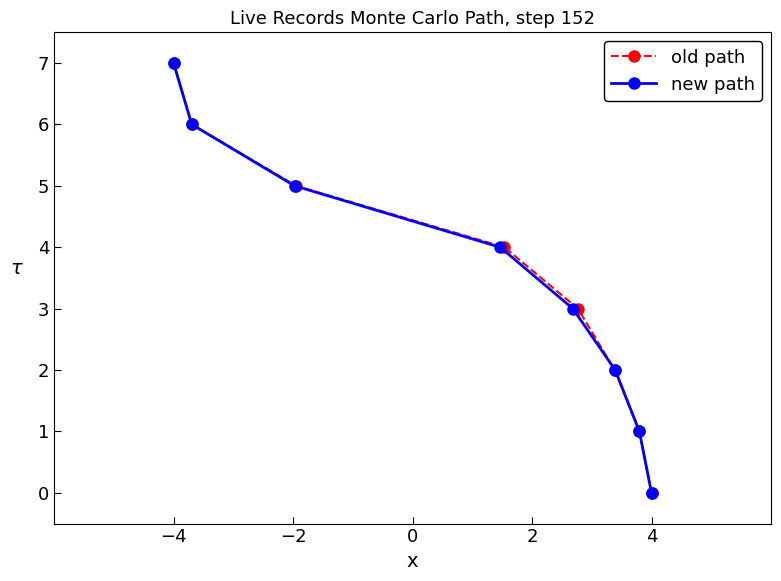

Count the number of categories in the chart.

8